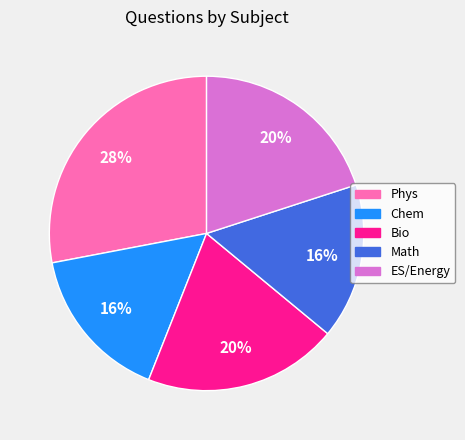

Does any single category account for the majority?

No